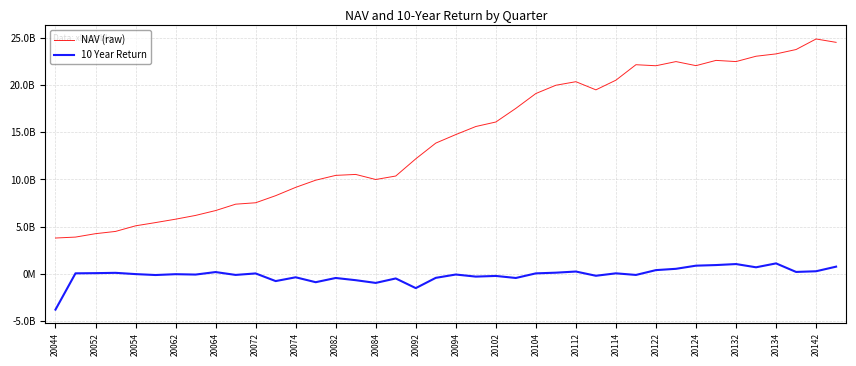

At which category does the chart reach its minimum across all series?

20044